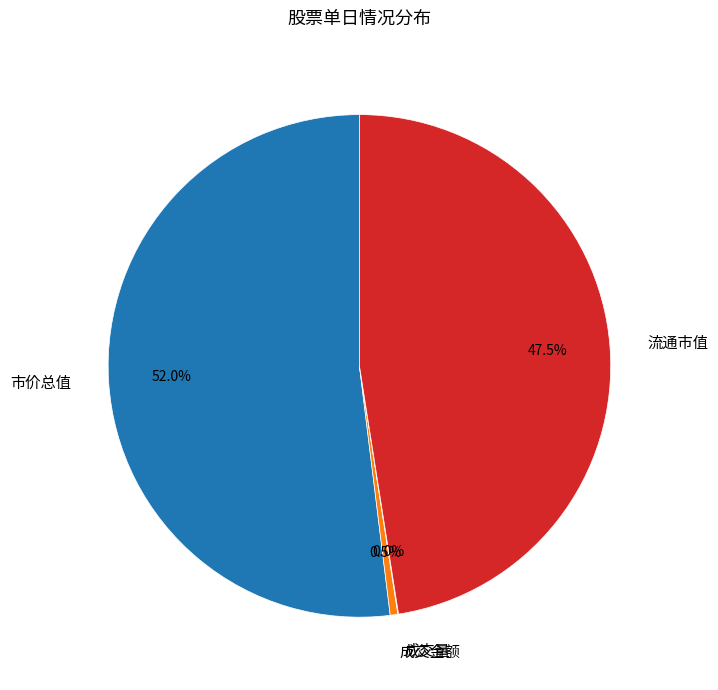

What is the majority slice?

市价总值